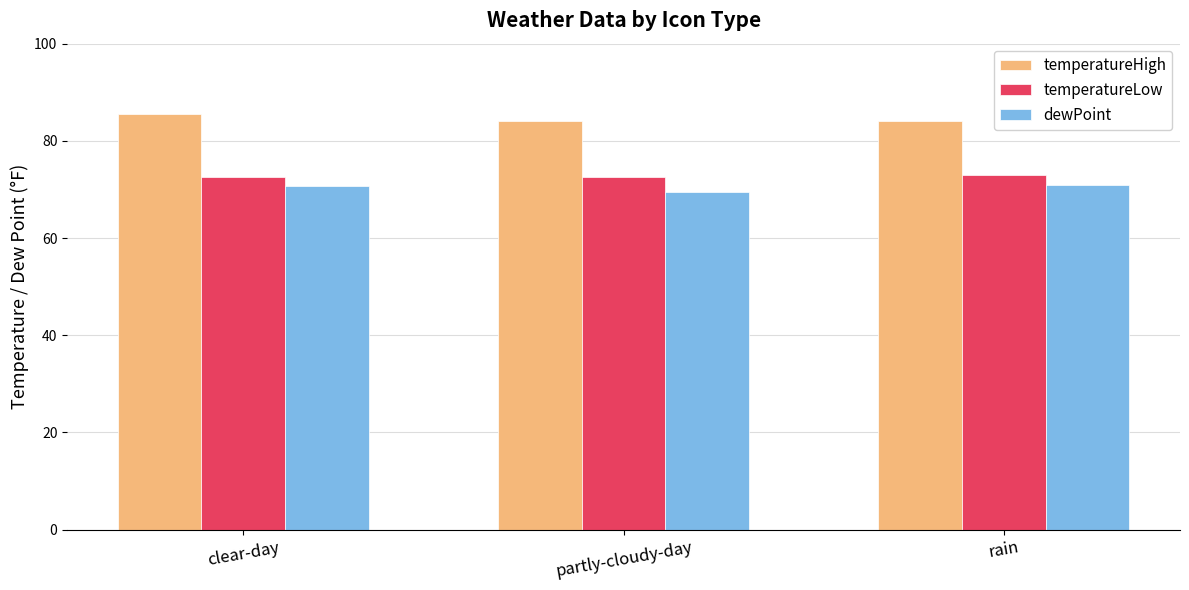

List the series in order of their overall mean, lowest first.

dewPoint, temperatureLow, temperatureHigh